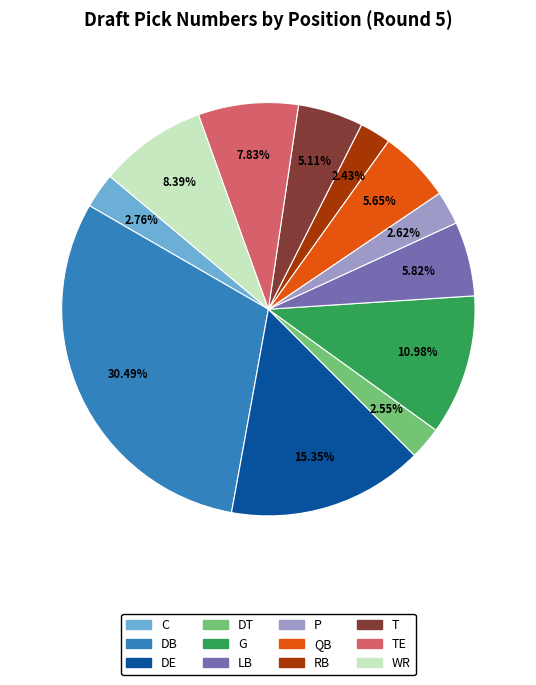

Which slice is the largest?

DB